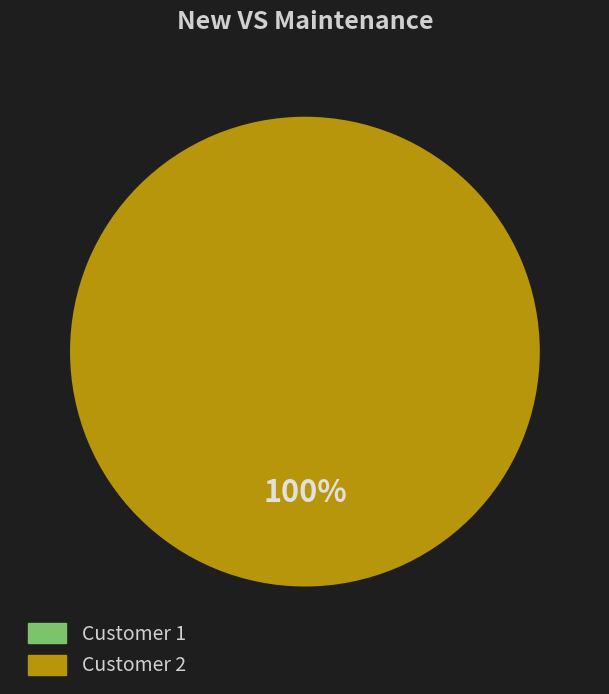

To the nearest percent, what is the average slice percentage?

50%